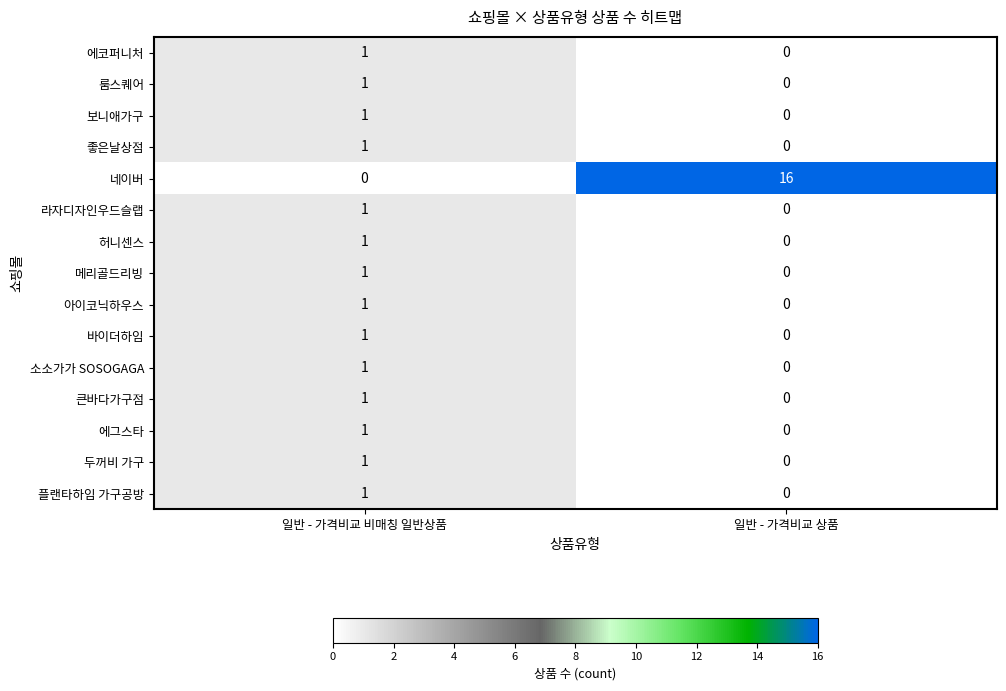

At which category is the sum across all series the highest?

일반 - 가격비교 상품